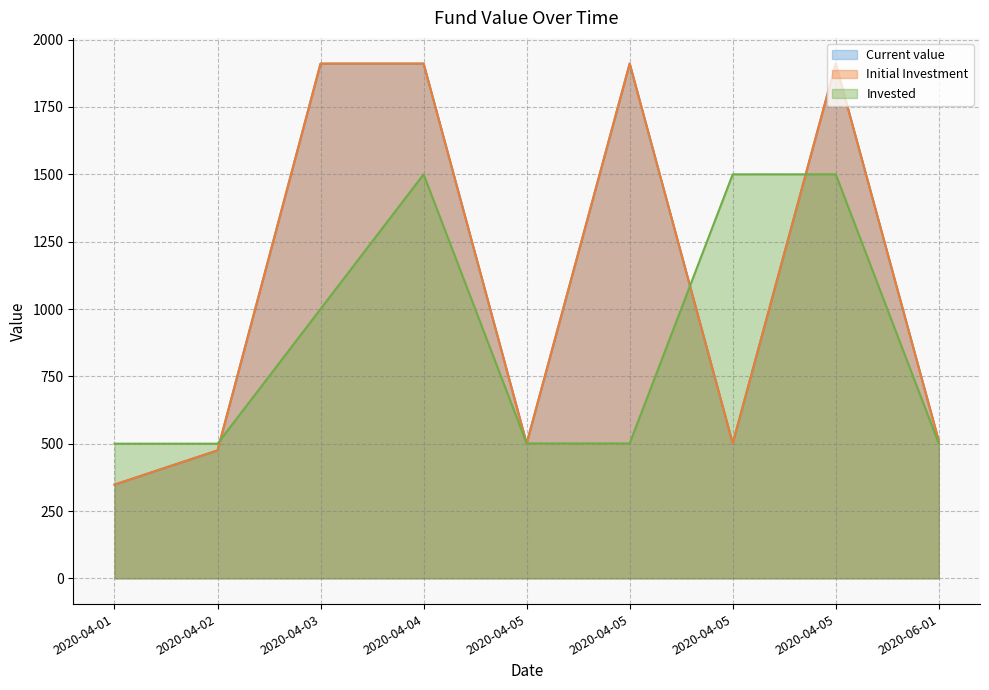

Reading right to left, list all the values displayed in this chart.

Current value: 2020-06-01=510	2020-04-05=1911	2020-04-05=501	2020-04-05=1911	2020-04-05=501	2020-04-04=1911	2020-04-03=1911	2020-04-02=475	2020-04-01=348
Initial Investment: 2020-06-01=510	2020-04-05=1911	2020-04-05=501	2020-04-05=1911	2020-04-05=501	2020-04-04=1911	2020-04-03=1911	2020-04-02=475	2020-04-01=348
Invested: 2020-06-01=500	2020-04-05=1500	2020-04-05=1500	2020-04-05=501	2020-04-05=501	2020-04-04=1500	2020-04-03=1000	2020-04-02=500	2020-04-01=500